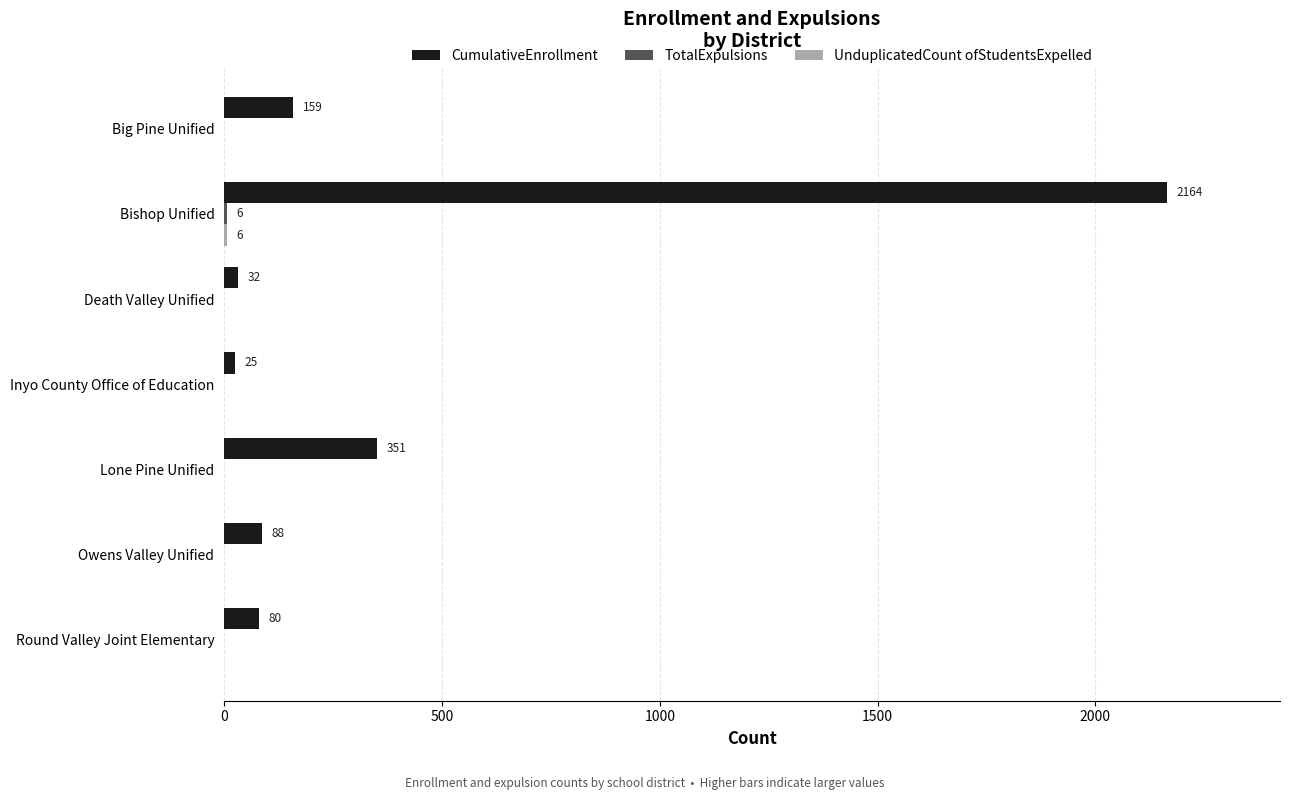

Which series changed the most between Bishop Unified and Death Valley Unified?

CumulativeEnrollment